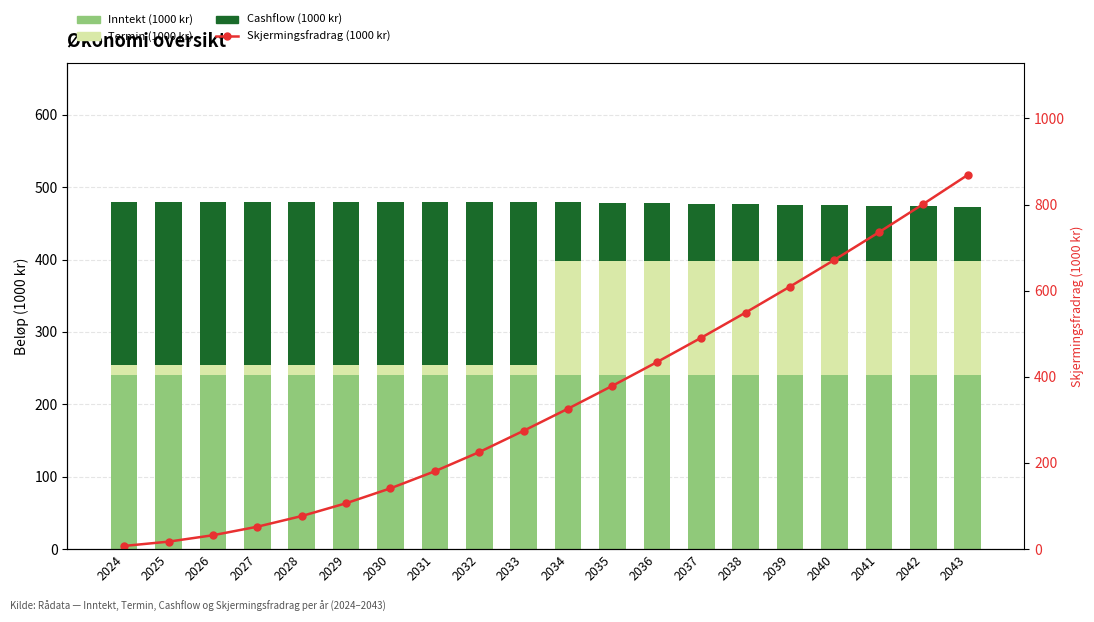

At which category does the chart reach its peak across all series?

2043